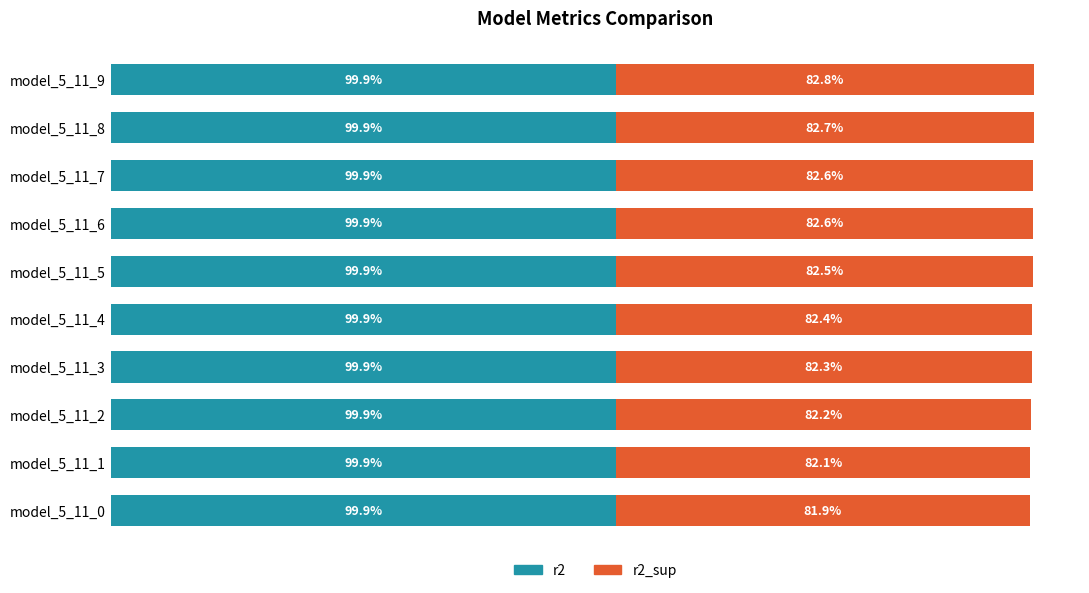

What is the average value of the r2 series?

1.0